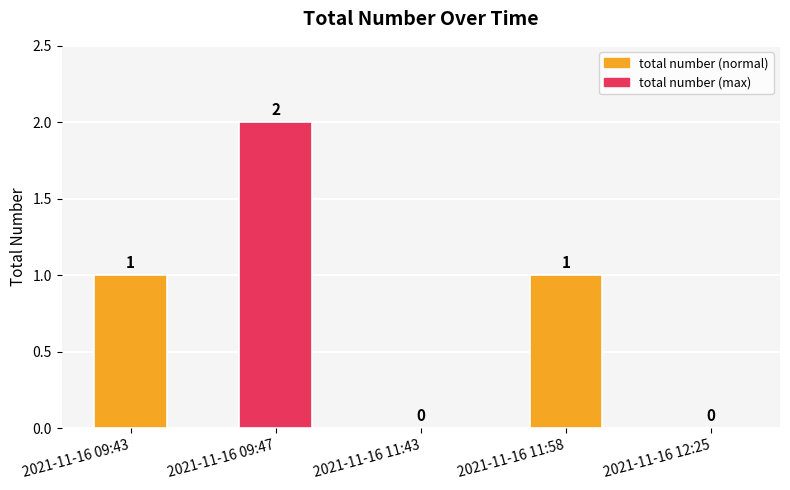

Which label corresponds to the largest value in the chart?

2021-11-16 09:47